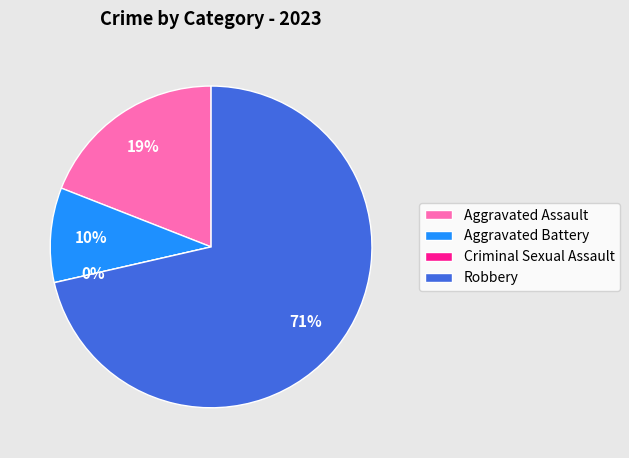

Count the number of slices in the pie.

4